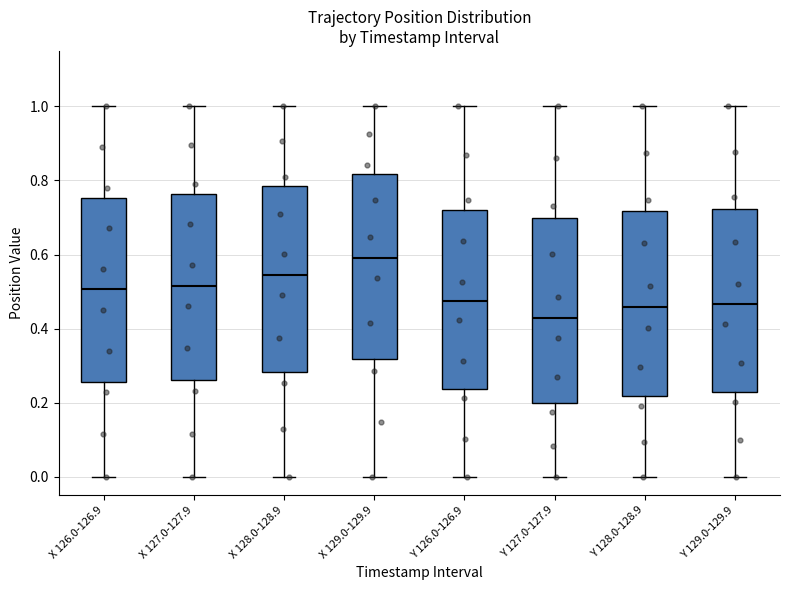

Reading left to right, transcribe this box plot: for each box, give where its median line is, the range the box spans, and where its two whiskers end, as read against the y-axis. The values are not printed on the chart, so give them approximately, as read against the axis.

X 126.0-126.9: median 0.50, box 0.26 to 0.76, whiskers 0.00 to 1.00
X 127.0-127.9: median 0.52, box 0.26 to 0.76, whiskers 0.00 to 1.00
X 128.0-128.9: median 0.54, box 0.28 to 0.78, whiskers 0.00 to 1.00
X 129.0-129.9: median 0.60, box 0.32 to 0.82, whiskers 0.00 to 1.00
Y 126.0-126.9: median 0.48, box 0.24 to 0.72, whiskers 0.00 to 1.00
Y 127.0-127.9: median 0.42, box 0.20 to 0.70, whiskers 0.00 to 1.00
Y 128.0-128.9: median 0.46, box 0.22 to 0.72, whiskers 0.00 to 1.00
Y 129.0-129.9: median 0.46, box 0.22 to 0.72, whiskers 0.00 to 1.00